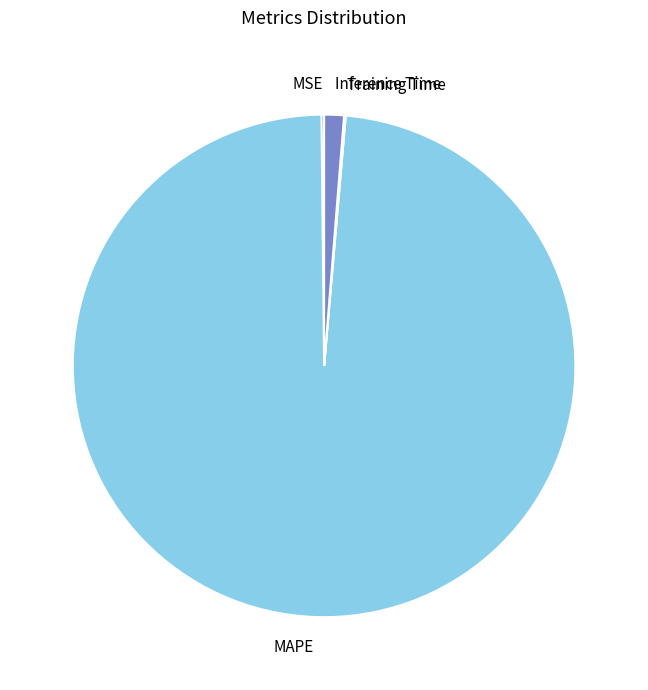

Which slice is the largest?

MAPE